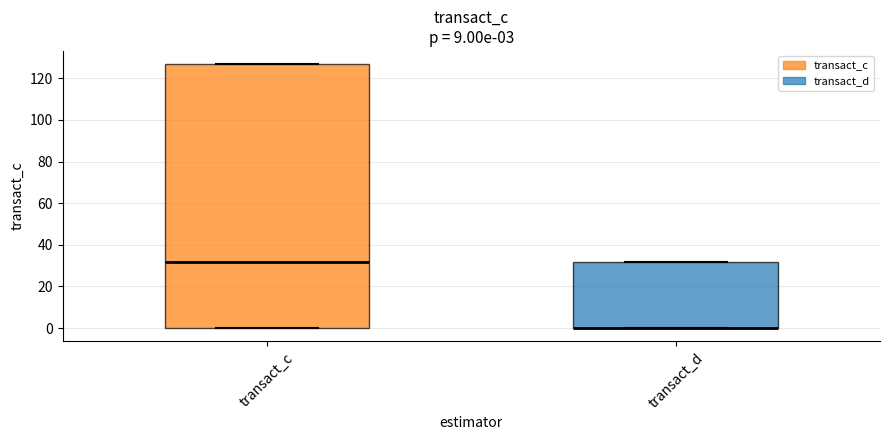

Which box is the tallest, from its lower edge to its upper edge?

transact_c